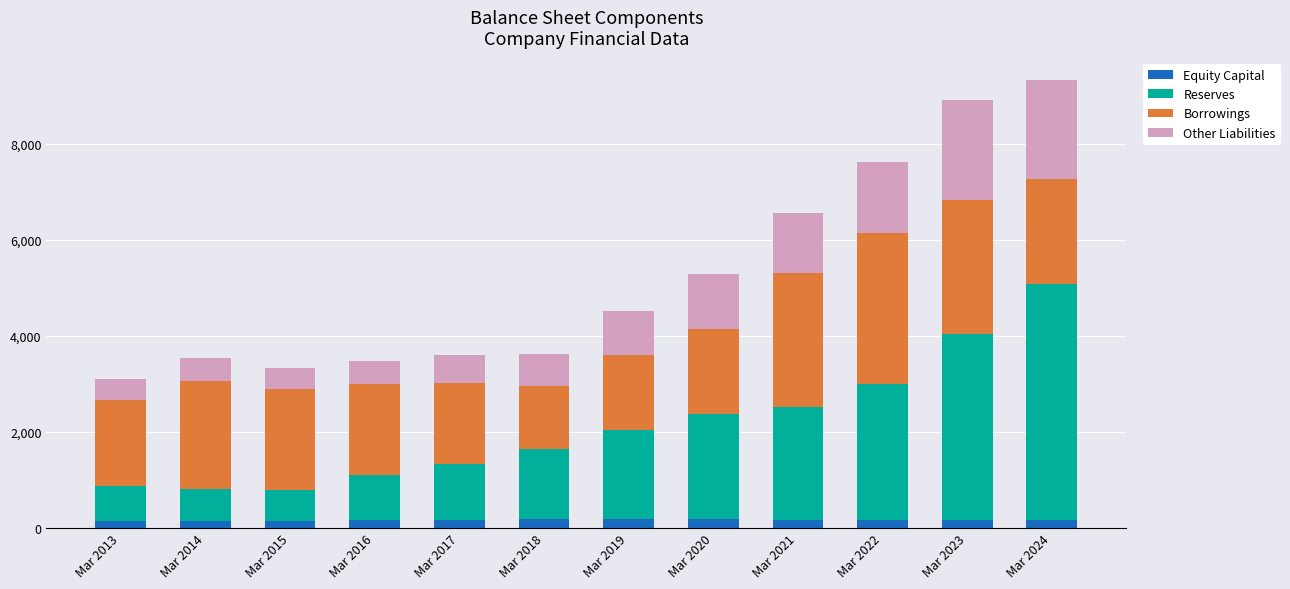

What is the sum of all Equity Capital values?

1924